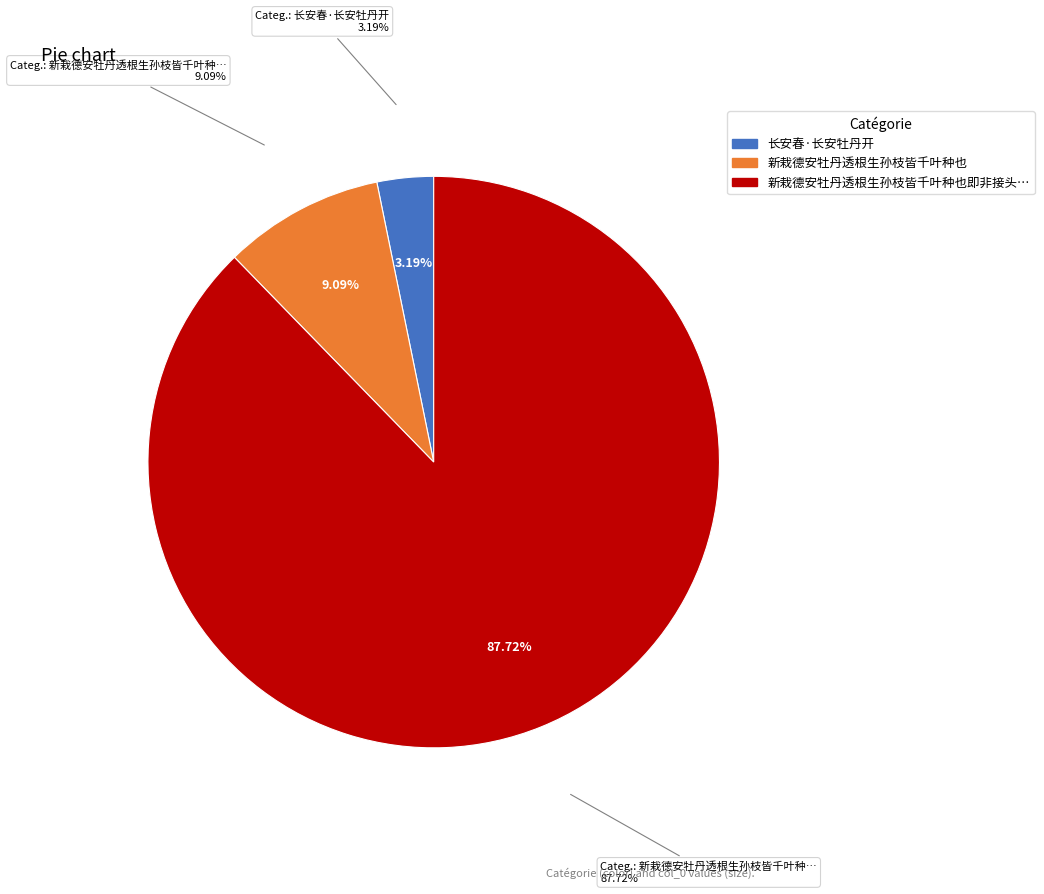

To the nearest percent, what is the difference between the 长安春·长安牡丹开 and 新栽德安牡丹透根生孙枝皆千叶种也即非接头二月二日瑞云红初开清晓起看喜而赋之 slice percentages?

85%